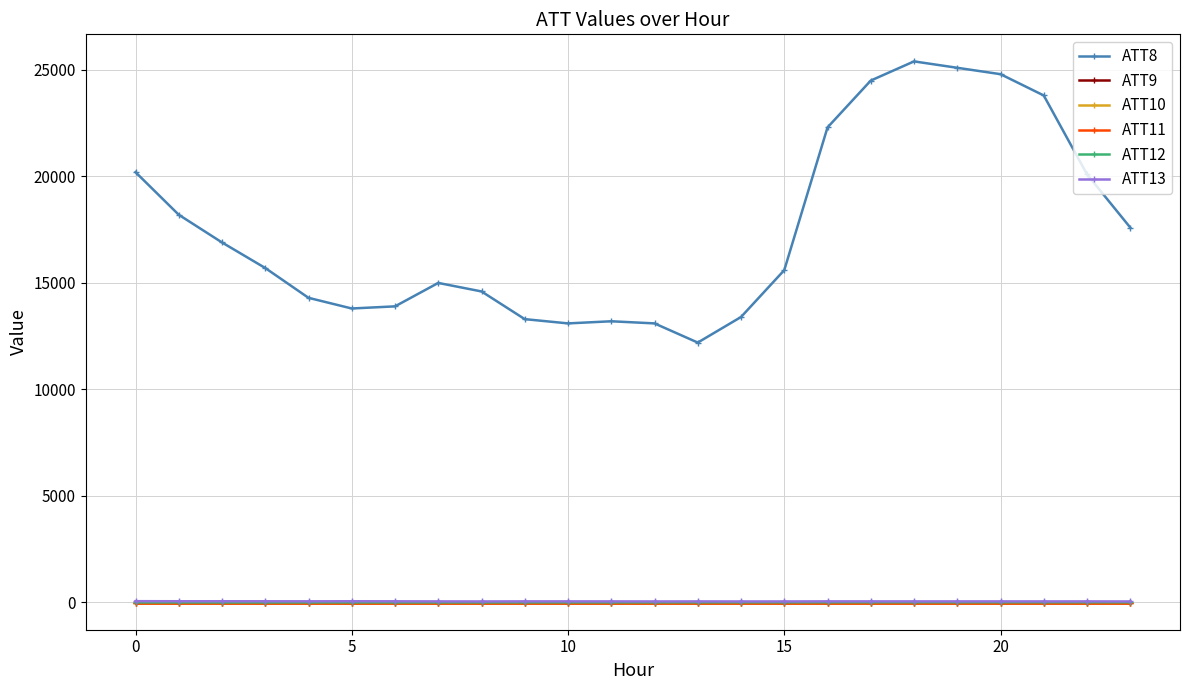

Rank the series by their maximum value, from lowest to highest.

ATT9, ATT10, ATT11, ATT12, ATT13, ATT8